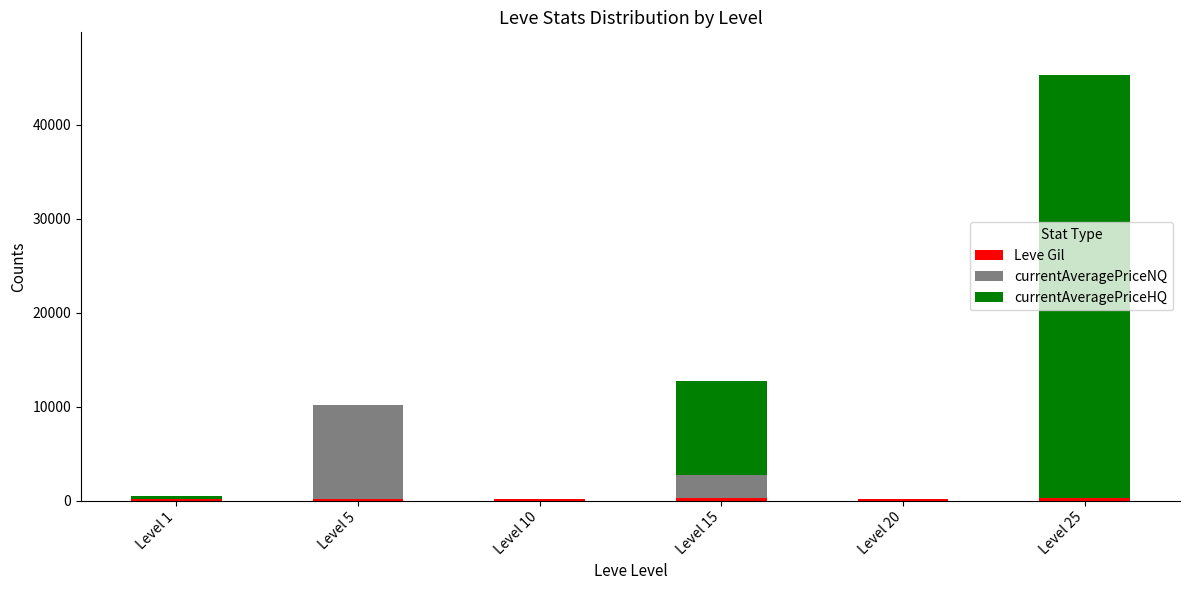

At which category is the sum across all series the highest?

Level 25